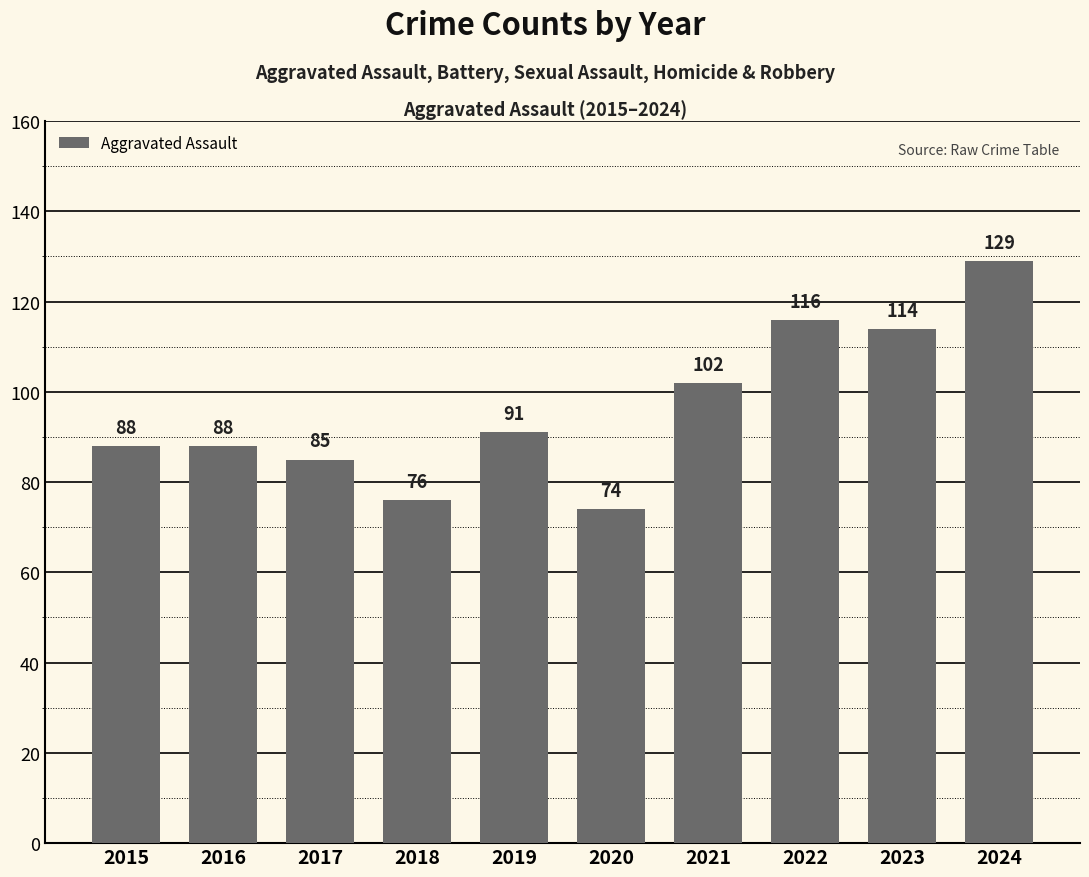

What is the difference between the values at 2018 and 2019?

15